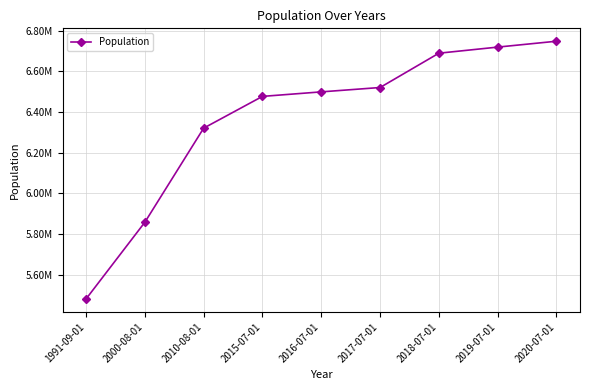

Is this an area chart (filled region under the line)?

No